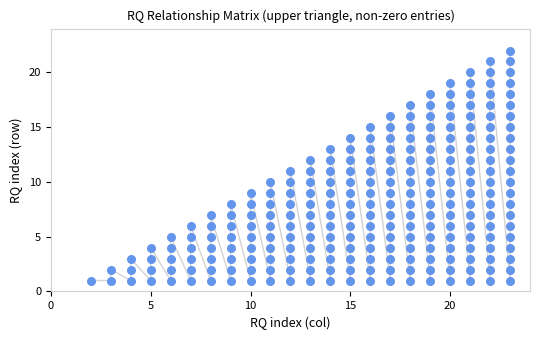

What is the range of X values (max minus min)?

21